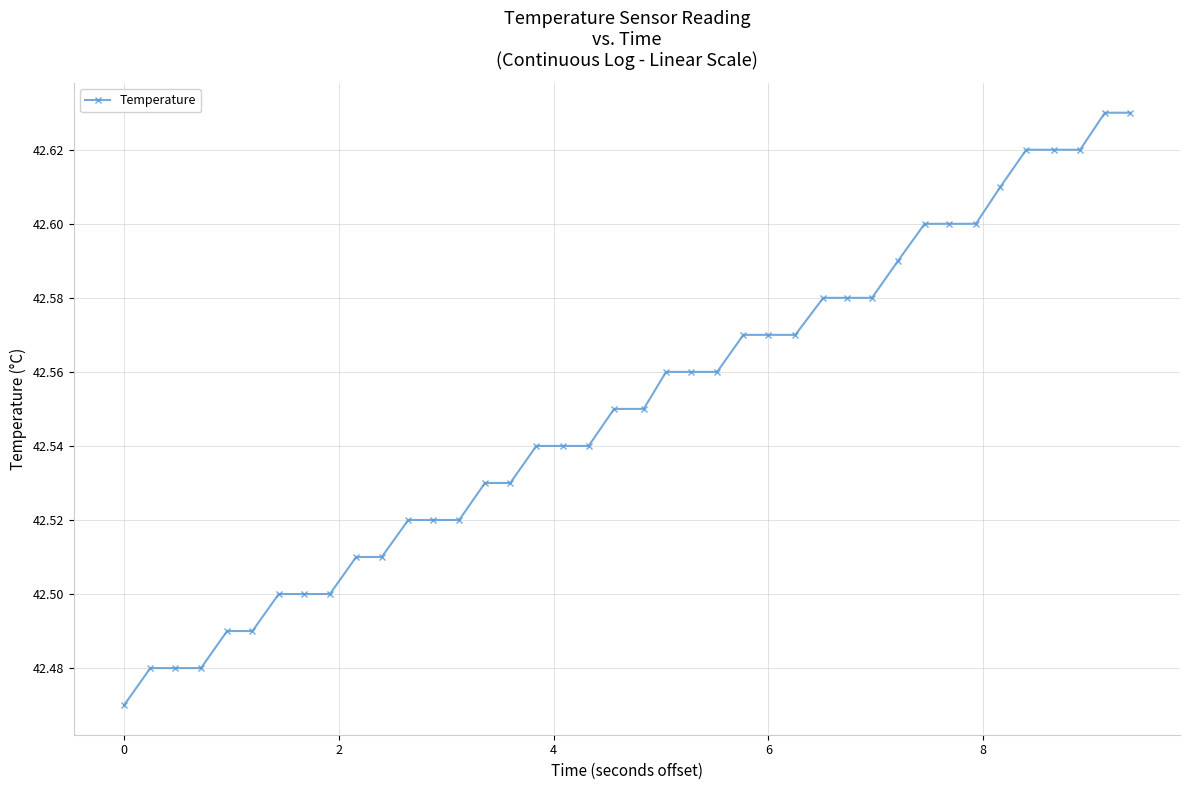

How many values are between 42 and 43?

40